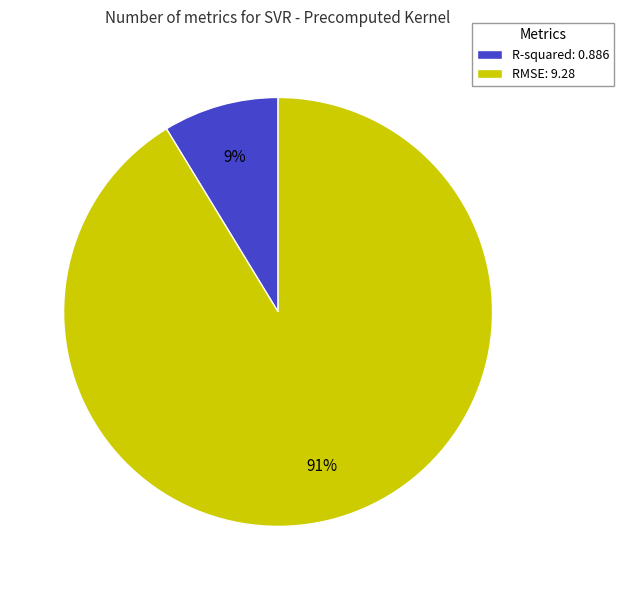

Count the number of slices in the pie.

2